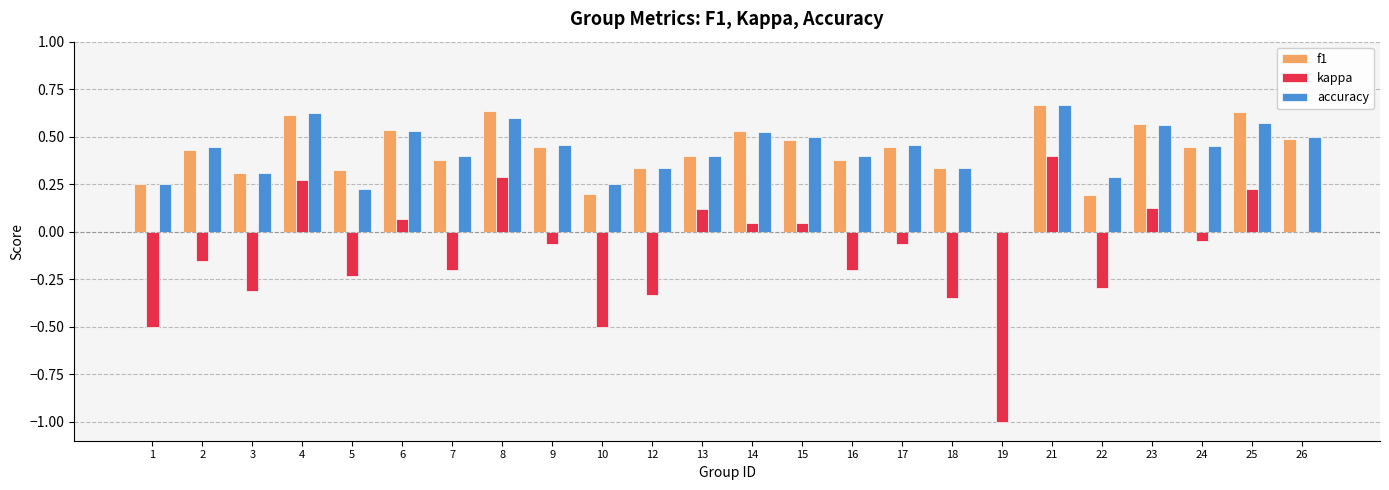

How many values in f1 are above zero?

23